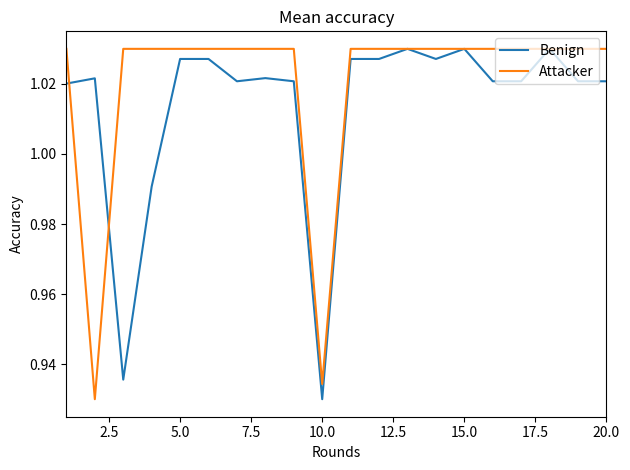

Which series has the largest total across all categories?

Attacker